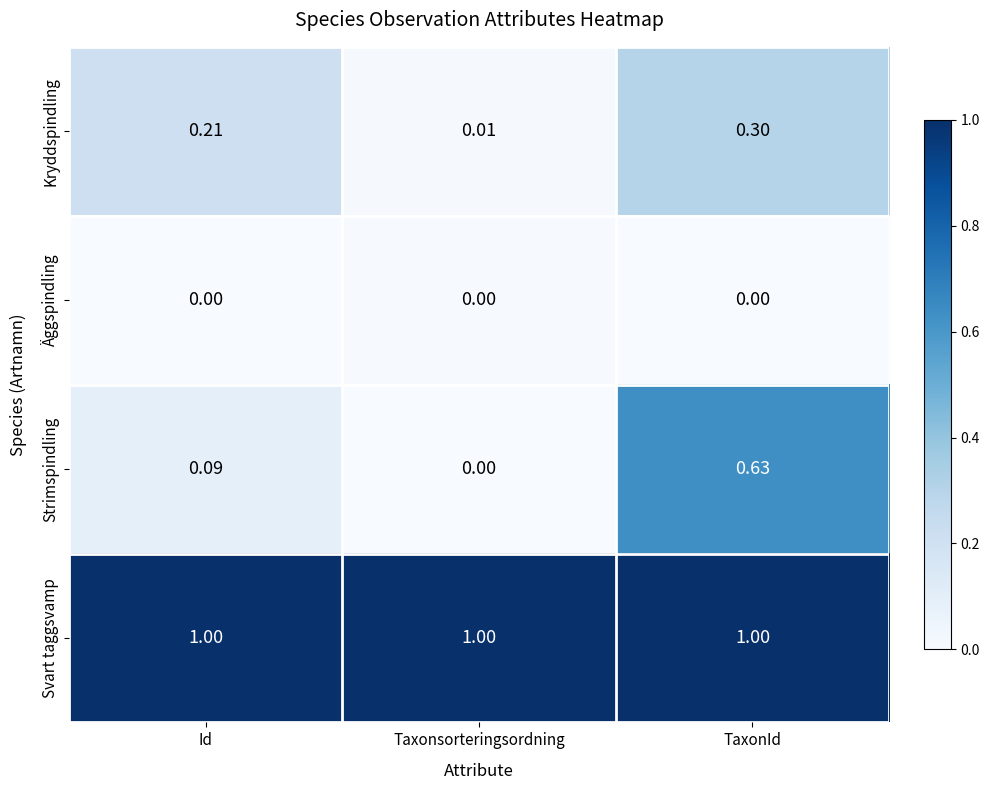

At which label does Strimspindling reach its minimum?

Taxonsorteringsordning